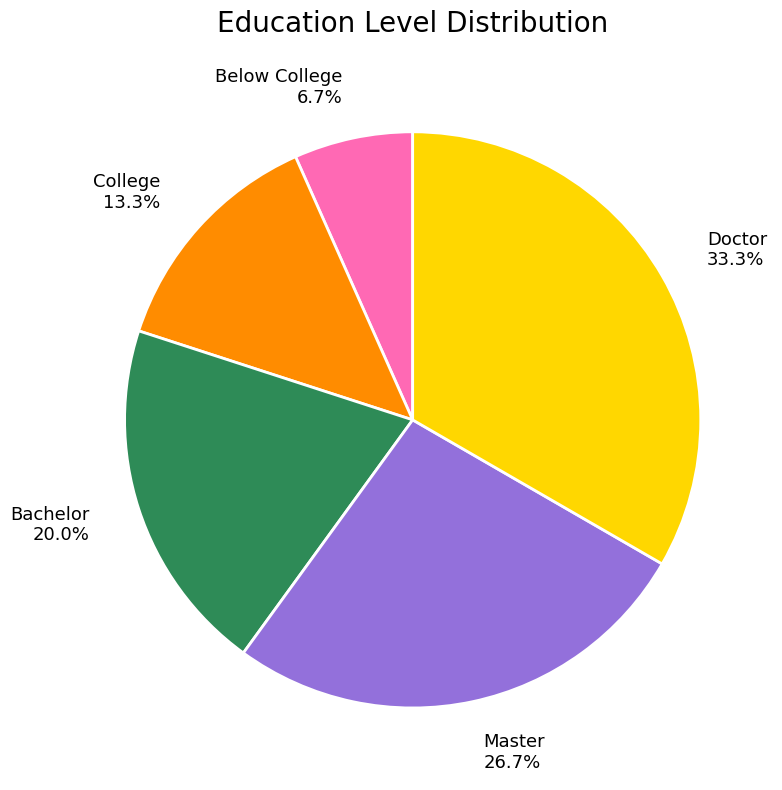

How many segments does this pie chart have?

5